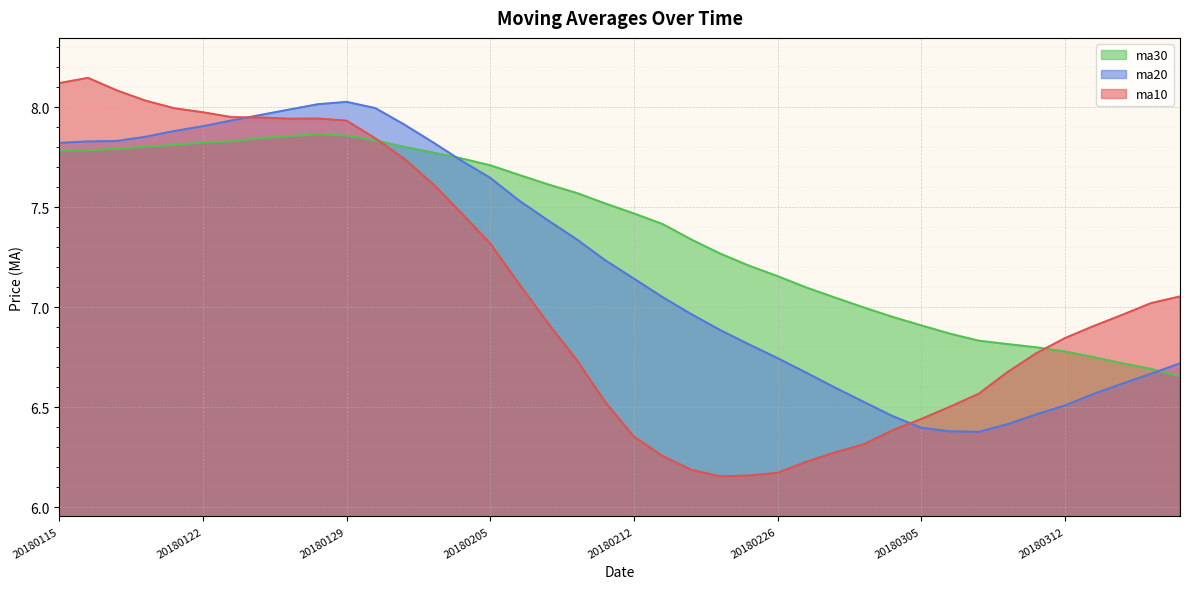

What is the maximum value shown in the chart?

8.1